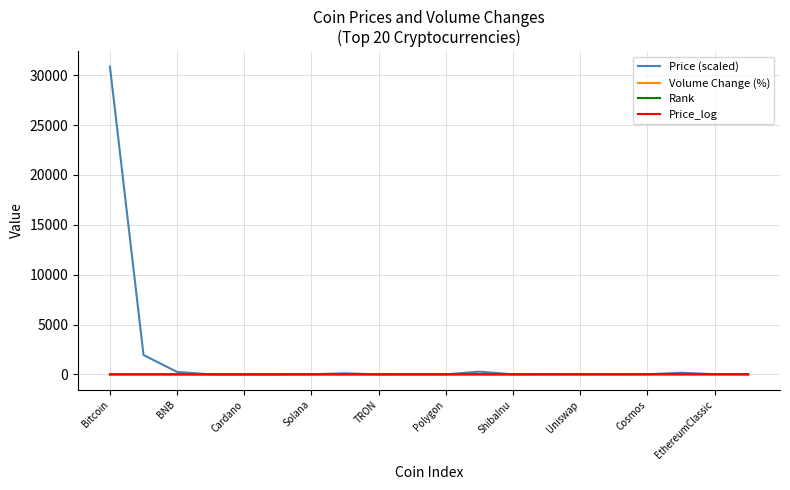

What is the greatest value displayed?

30855.8